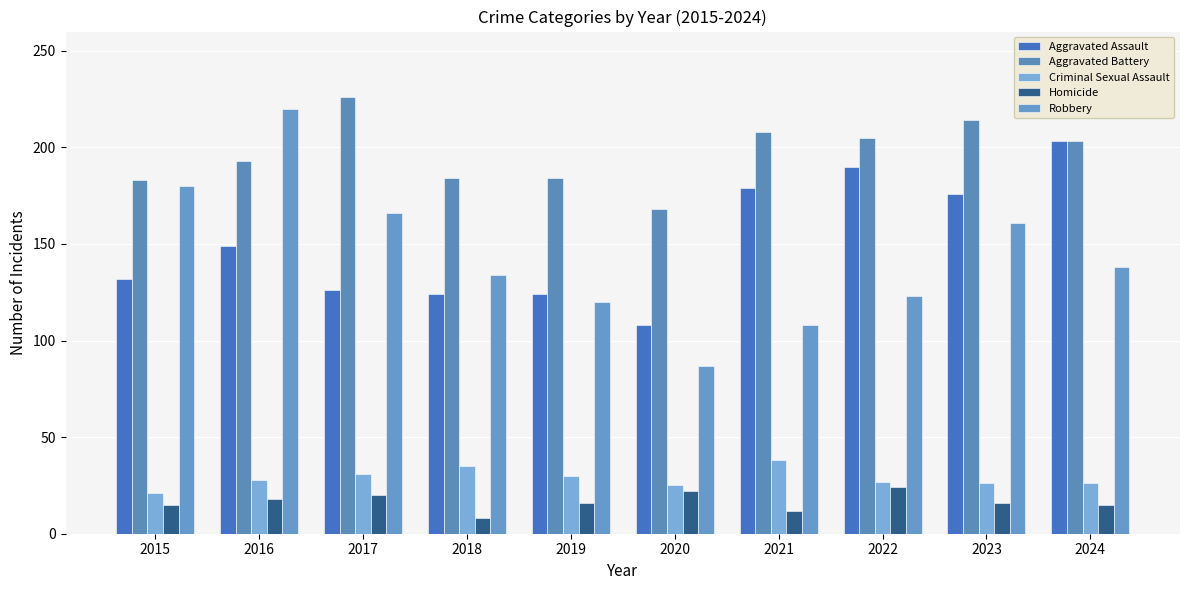

At 2017, list the series in order from largest to smallest.

Aggravated Battery, Robbery, Aggravated Assault, Criminal Sexual Assault, Homicide